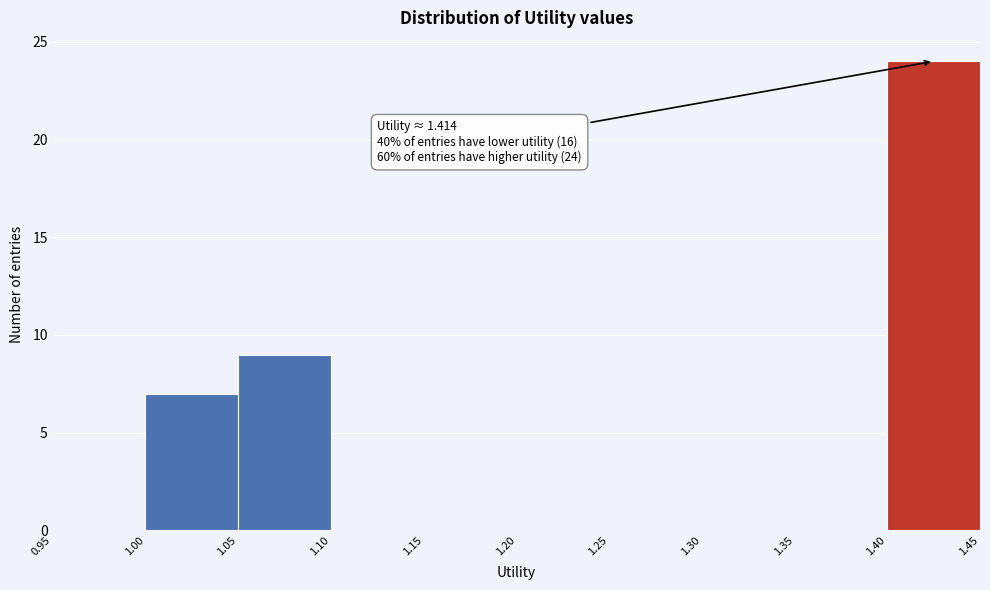

Over which range of the x-axis is the bar tallest?

1.40 to 1.45